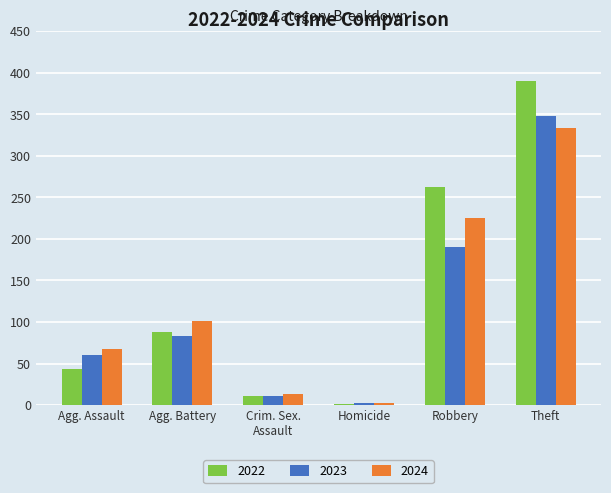

Which series has the largest total across all categories?

2022